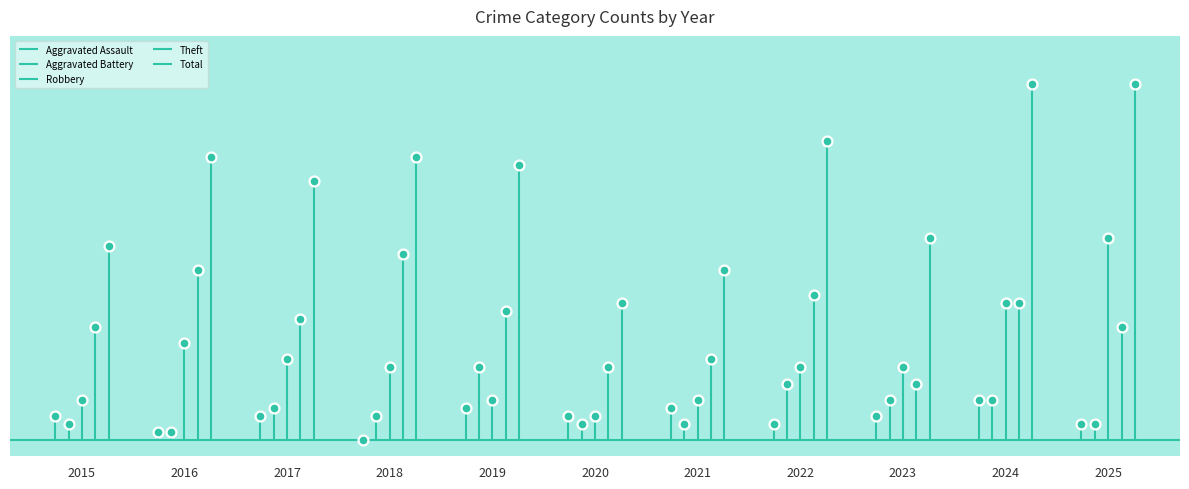

Is the value of Aggravated Assault at 2019 greater than the value of Aggravated Battery at 2025?

Yes